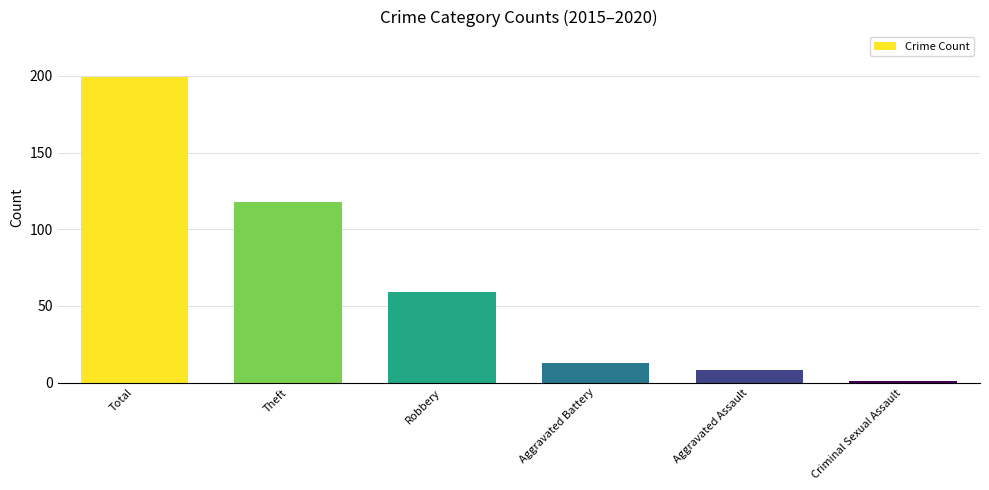

At which label does the data first exceed 59?

Total